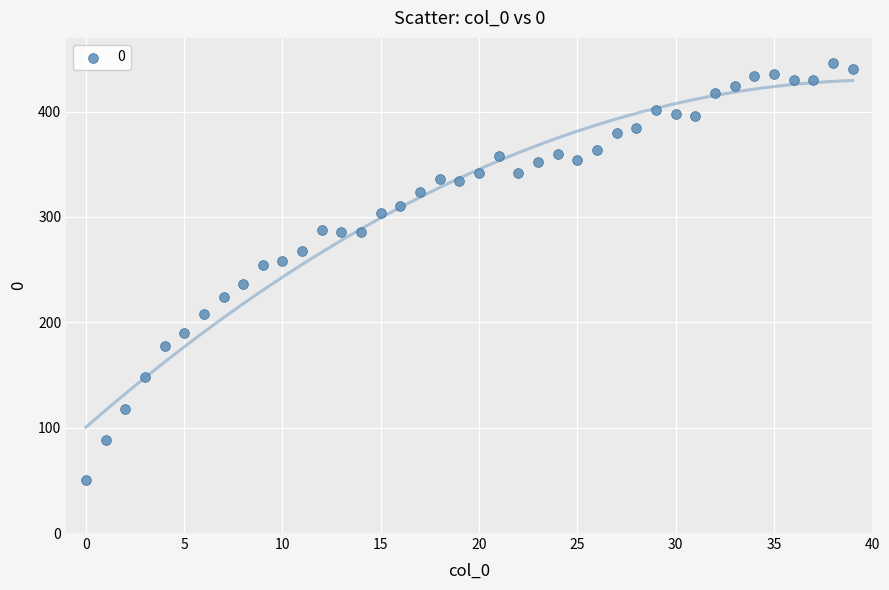

What is the range of Y values (max minus min)?

396